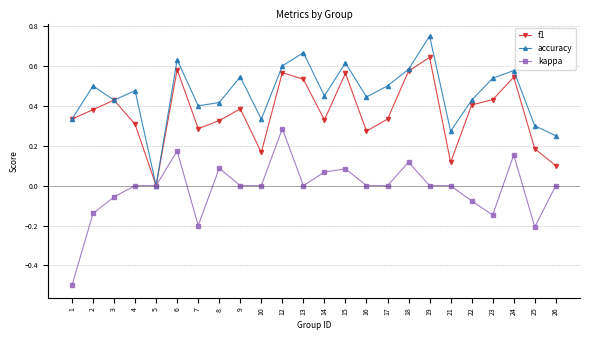

Between 9 and 13, which series saw the biggest shift?

f1